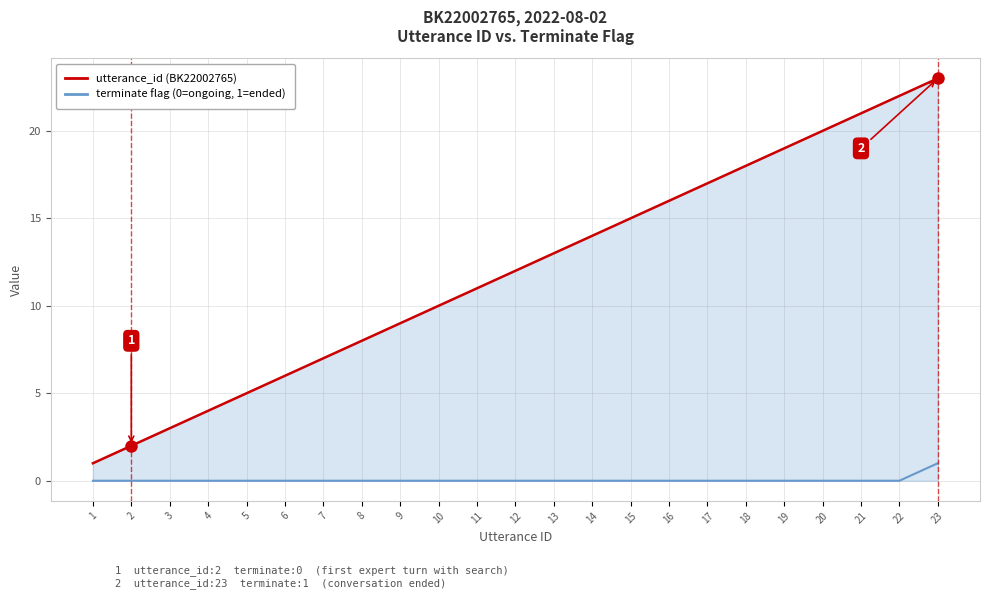

At which category is the sum across all series the highest?

23